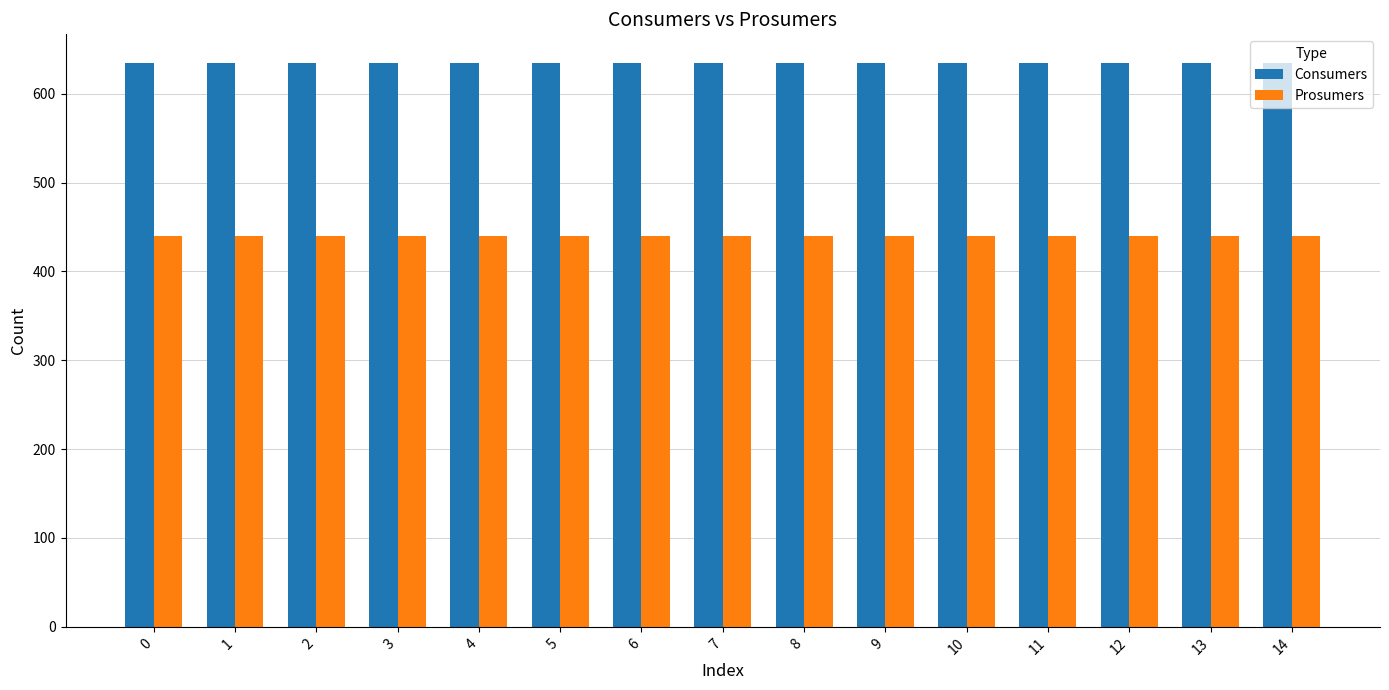

What is the total value across all series at 4?

1075